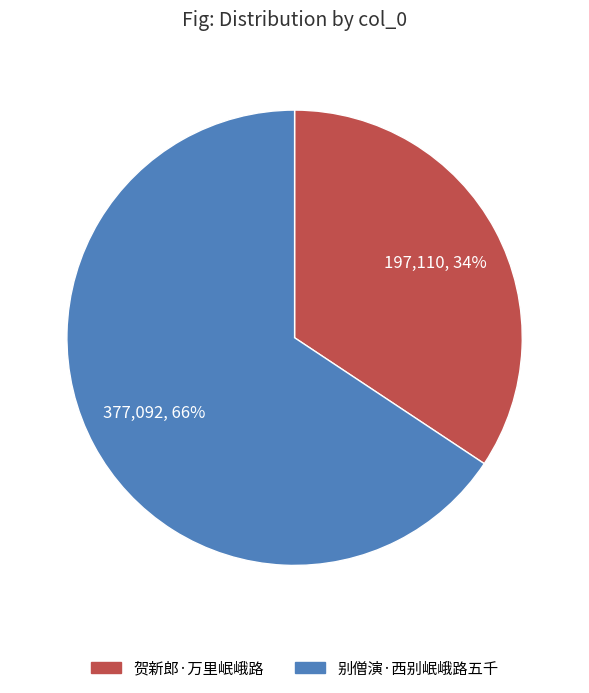

The 别僧演·西别岷峨路五千 slice represents 66% of the pie. True or false?

True